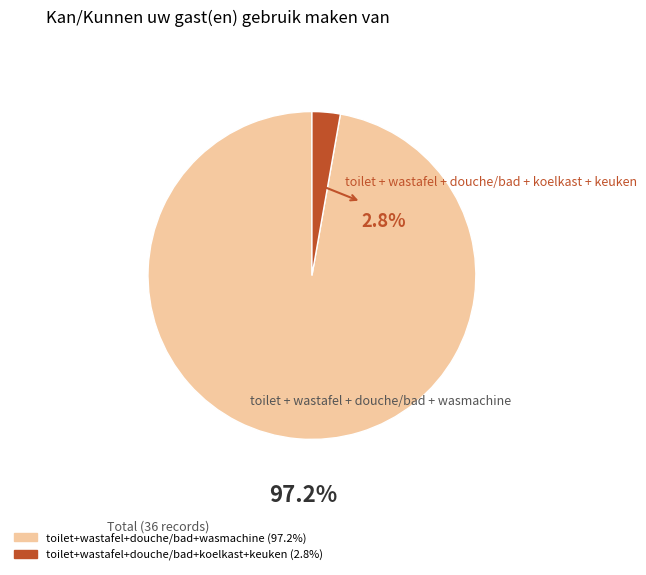

How many segments does this pie chart have?

2